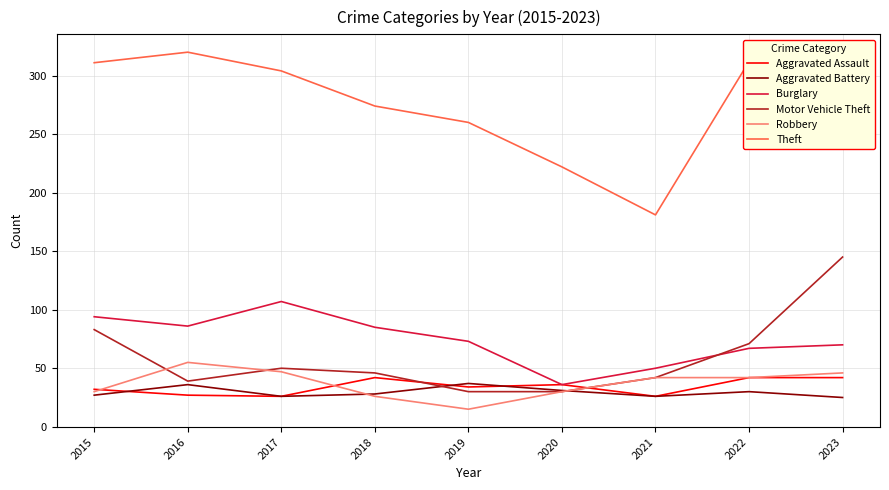

Between which two adjacent categories do Burglary and Motor Vehicle Theft first intersect?

2021 and 2022